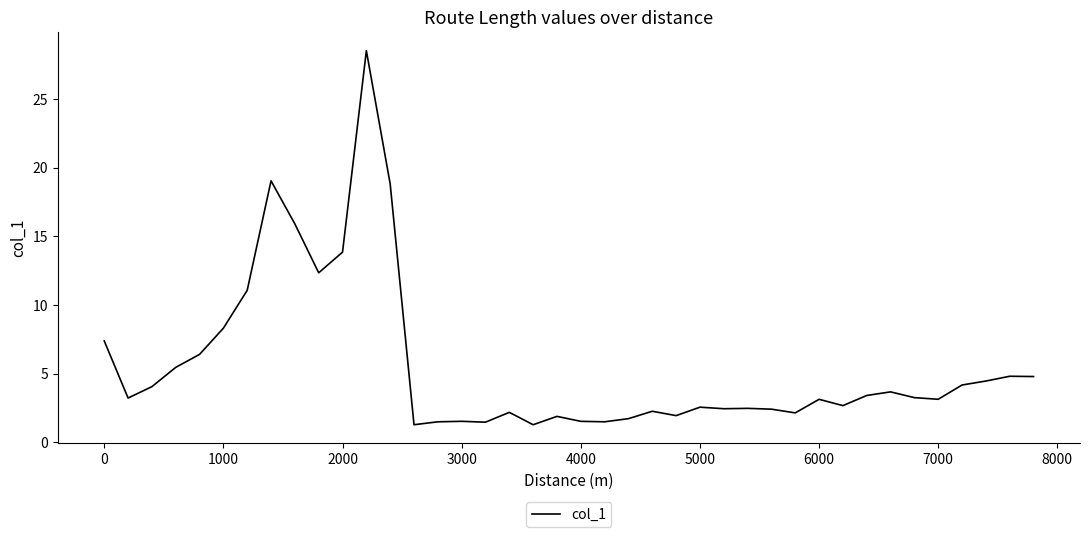

What is the smallest value displayed?

1.3